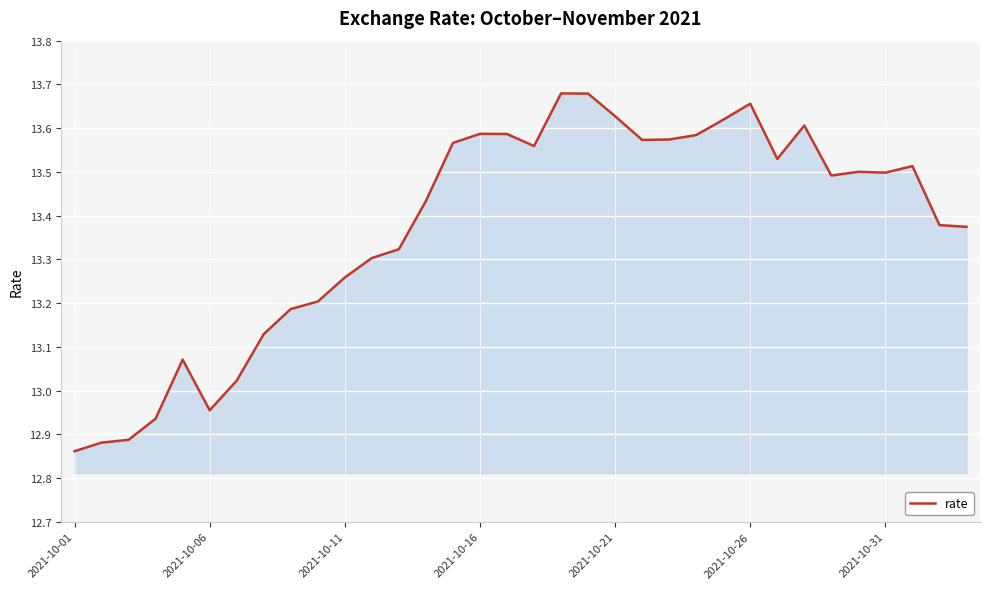

What is the difference between the maximum and minimum values?

0.8